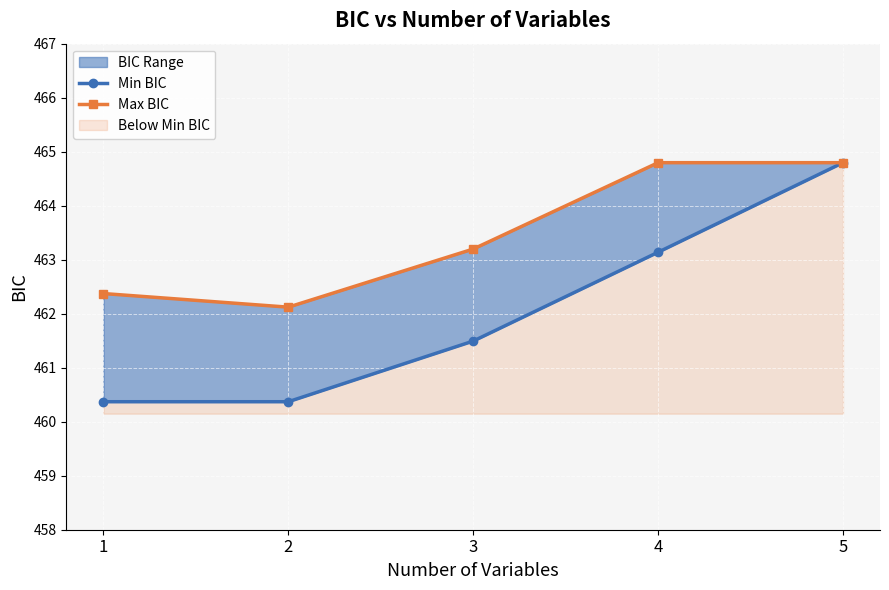

True or false: Max BIC has more than 0 points higher than both neighbors.

False